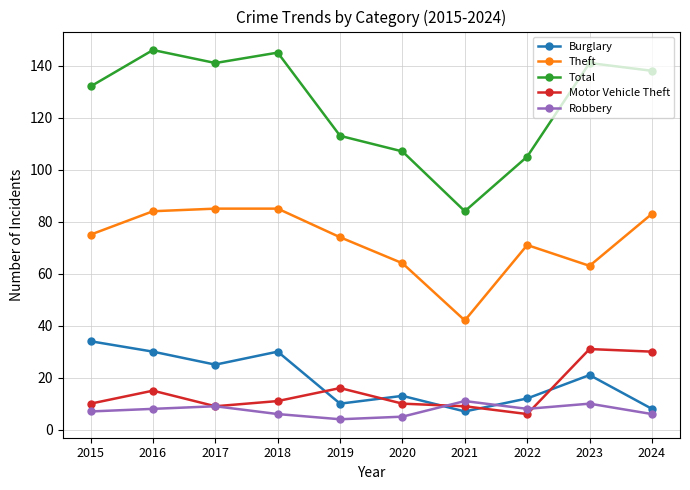

The value of Theft at 2021 is 69. True or false?

False